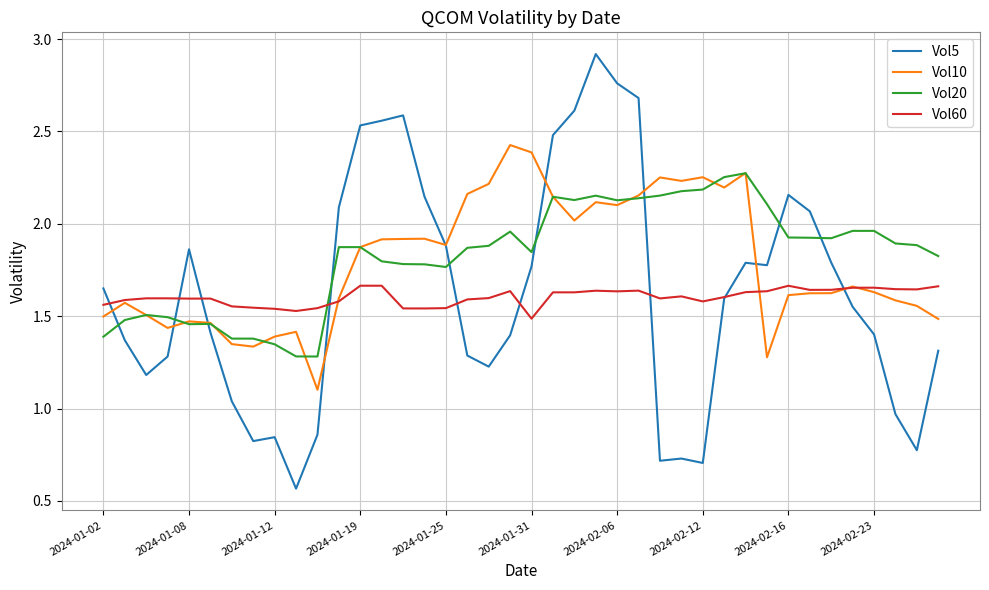

List the series in order of their peak value, lowest first.

Vol60, Vol20, Vol10, Vol5